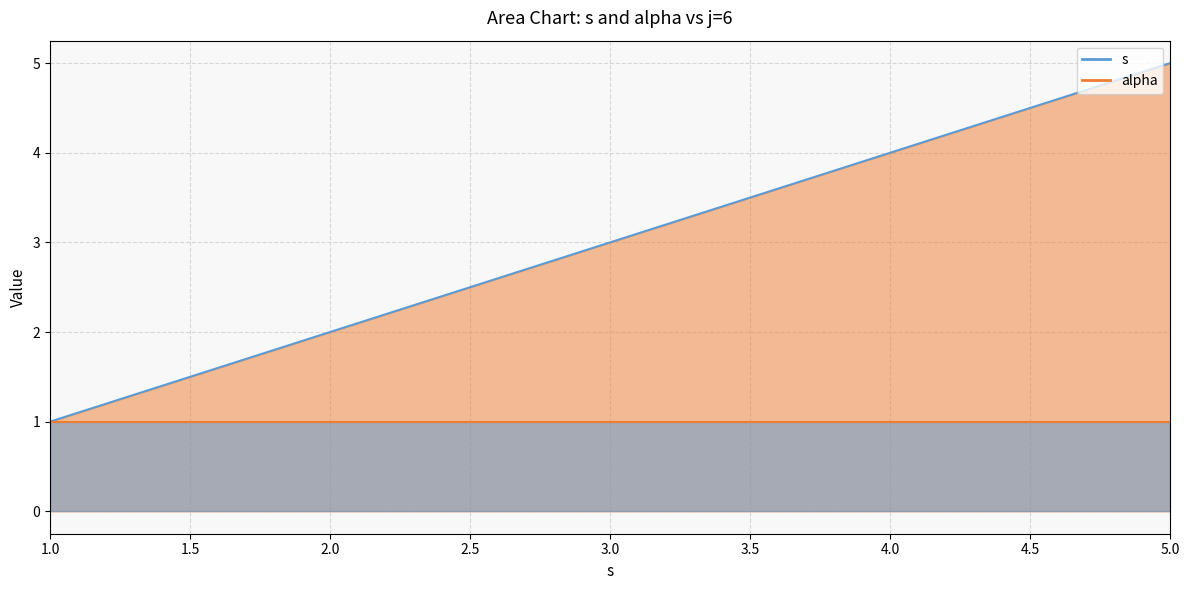

What is the value of the alpha point at the 1st from the left?

1